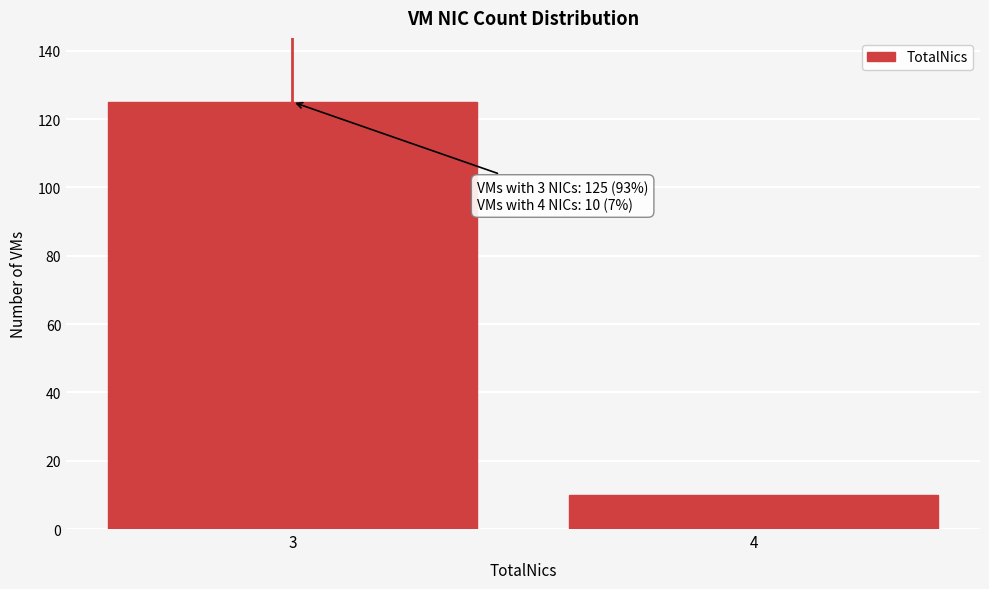

Reading right to left, what are all the values shown in this chart?

4=10	3=125